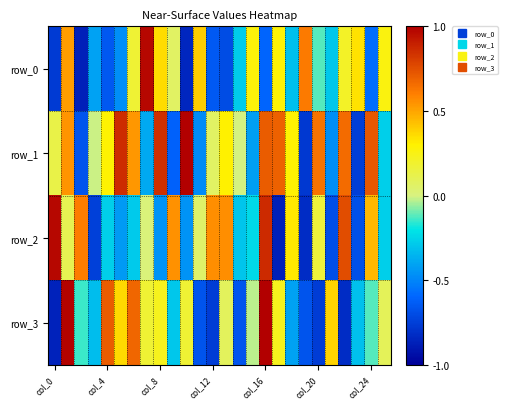

How many categories are shown in the chart?

26